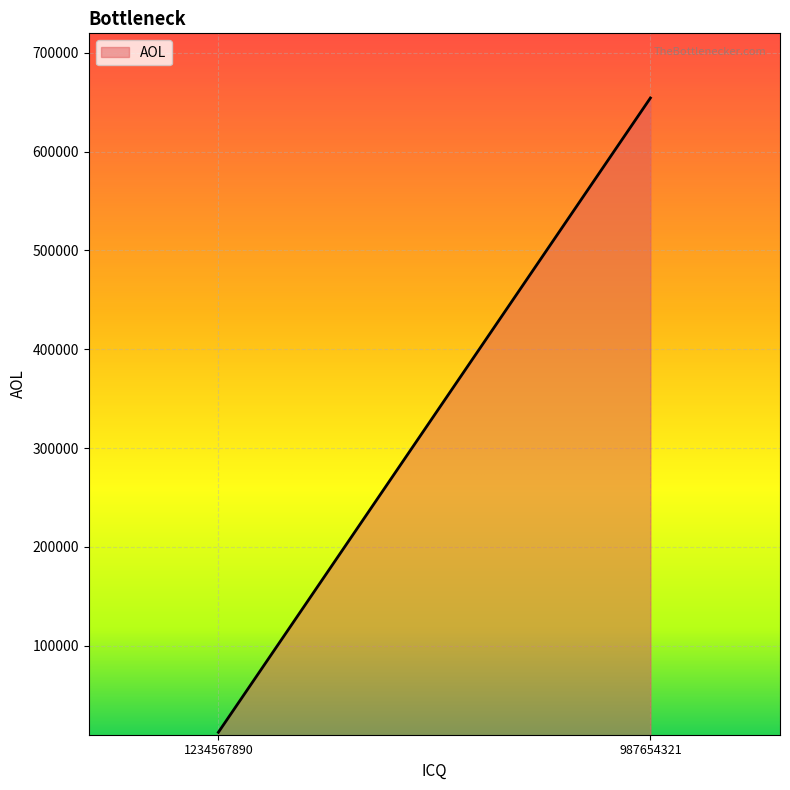

Rank the categories by value from highest to lowest.

987654321, 1234567890